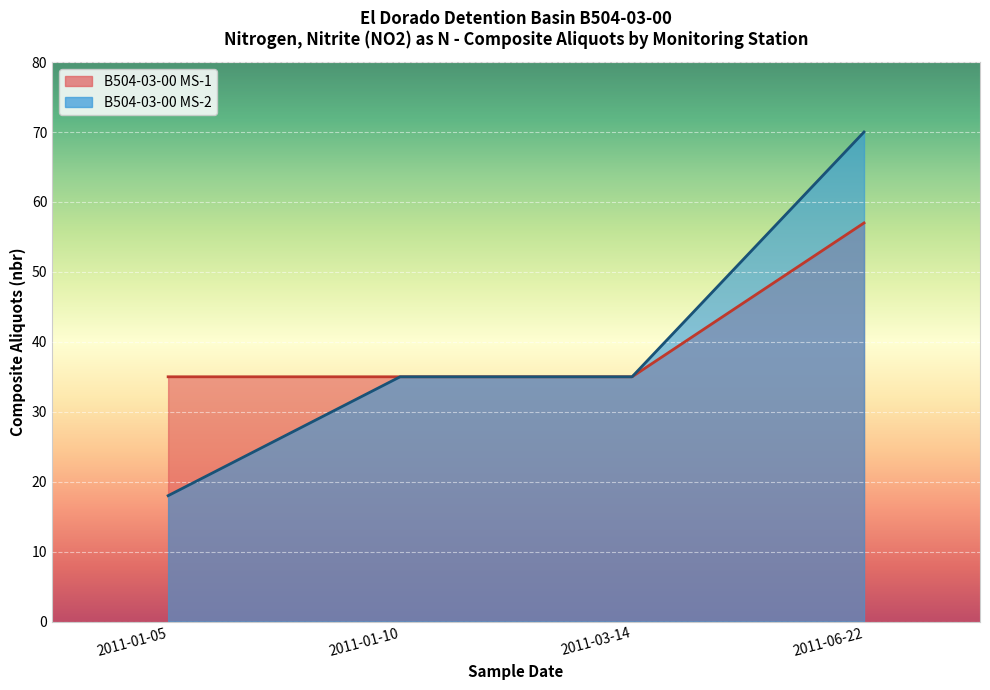

List the labels in order of compositealiquots_nbr MS-2 value, smallest first.

2011-01-05, 2011-01-10, 2011-03-14, 2011-06-22